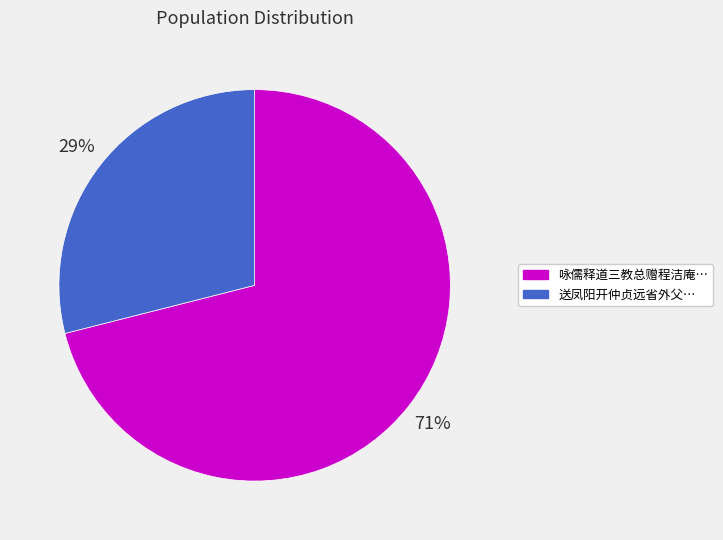

Does any single category account for the majority?

Yes